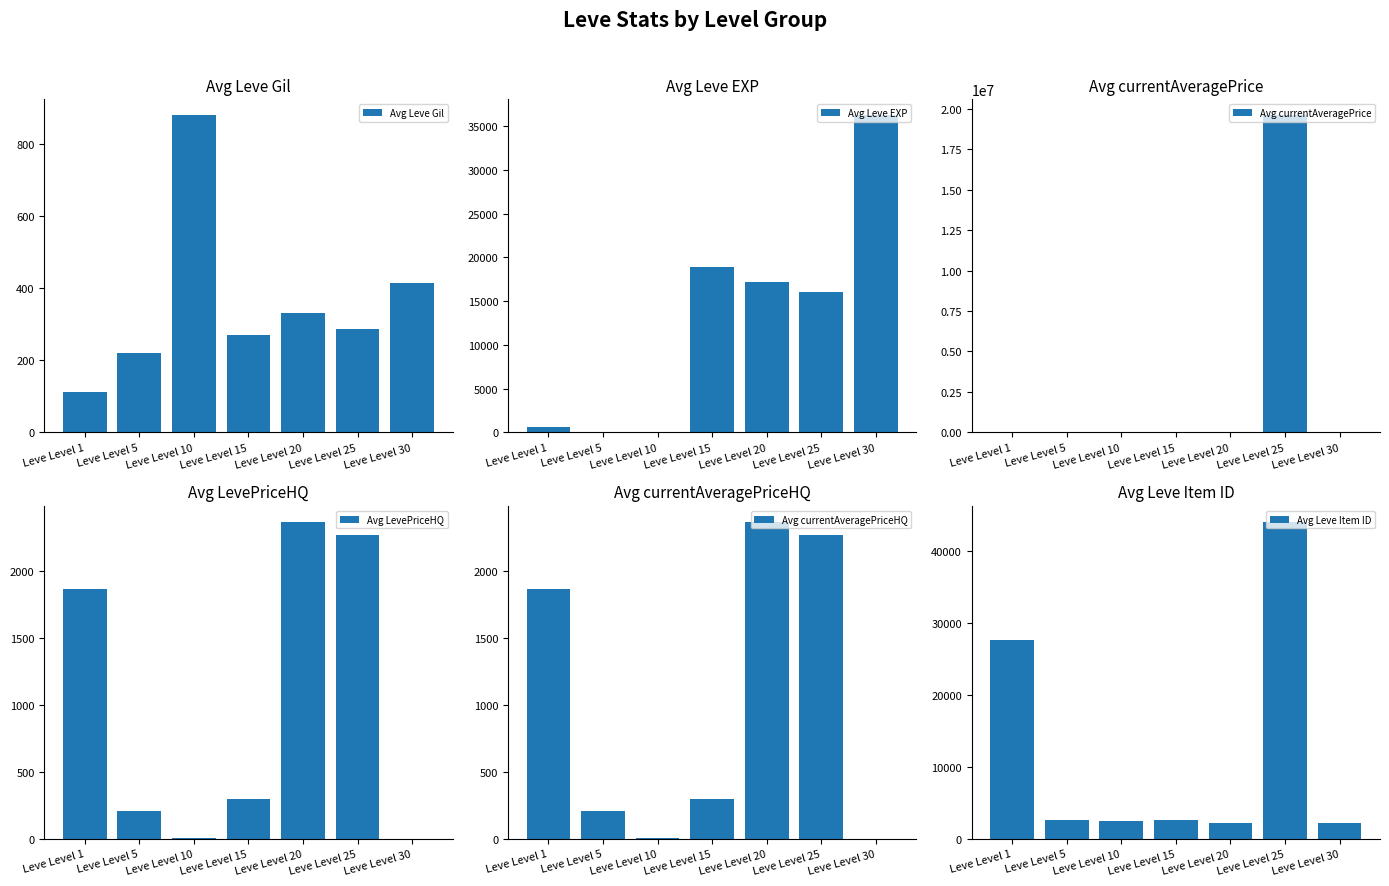

Does the chart contain stacked bars?

No